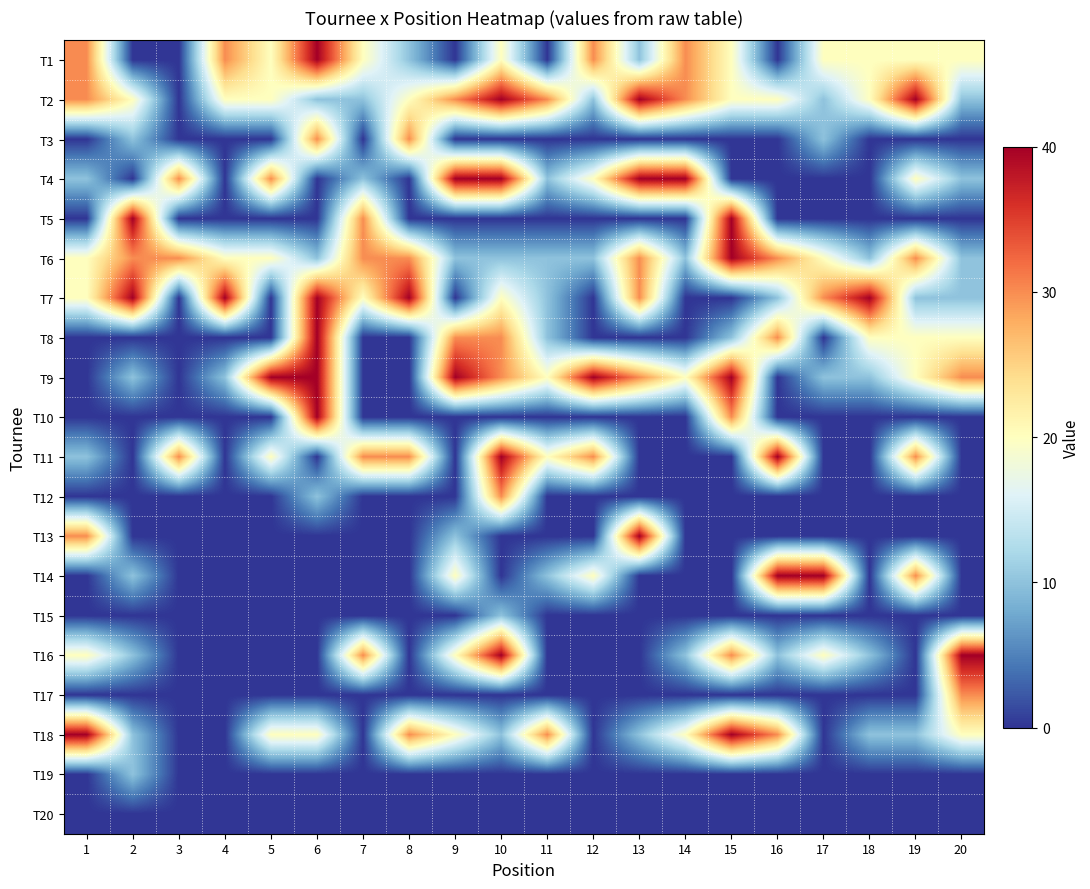

Between 11 and 7, which is larger?

7